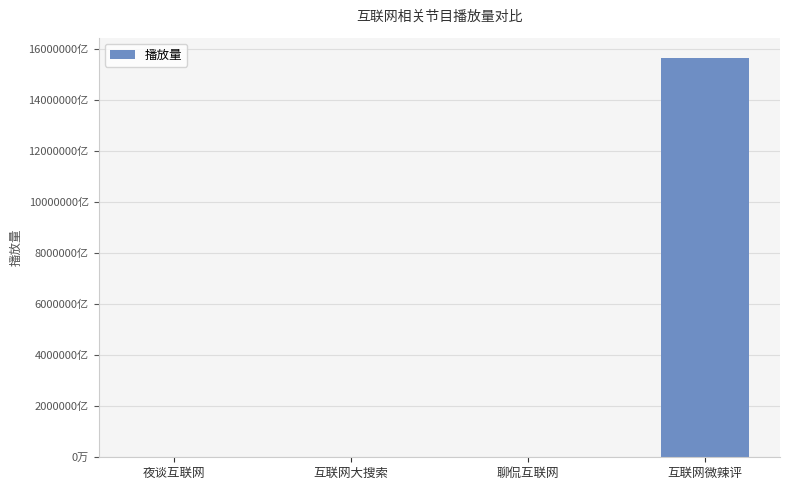

Which label corresponds to the smallest value in the chart?

互联网大搜索